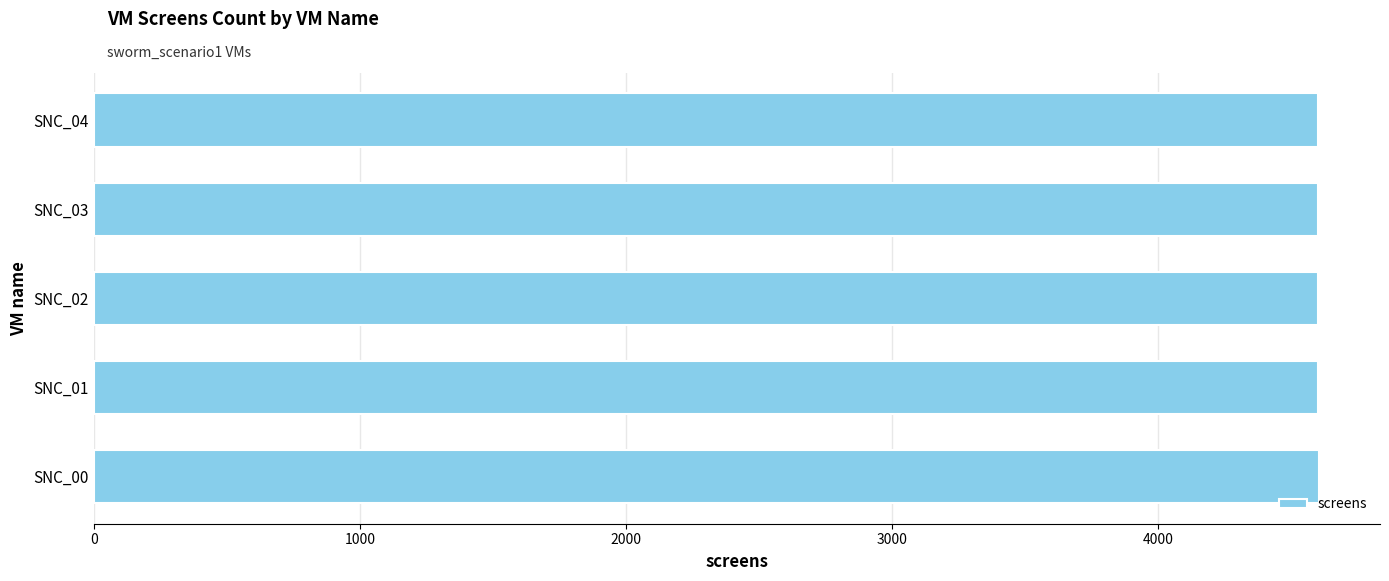

Does the chart contain any negative values?

No